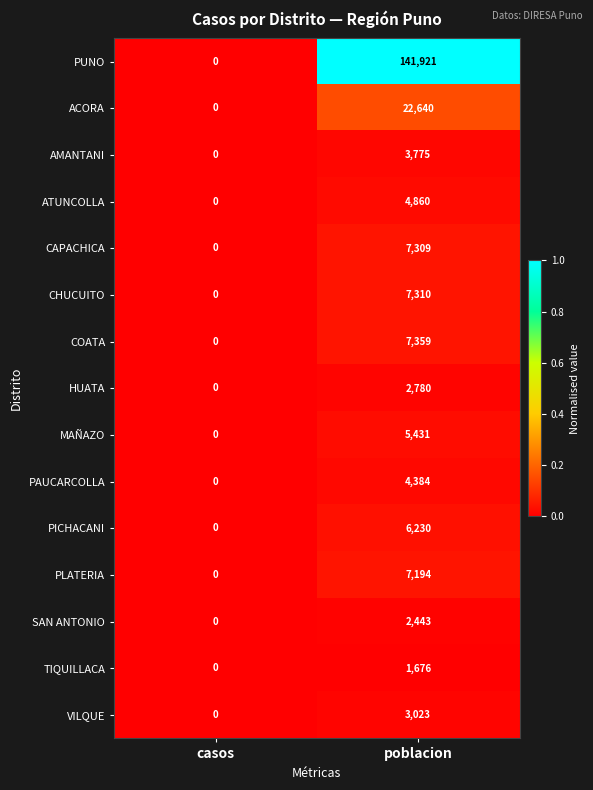

The ATUNCOLLA series shows 3384 at poblacion. True or false?

False